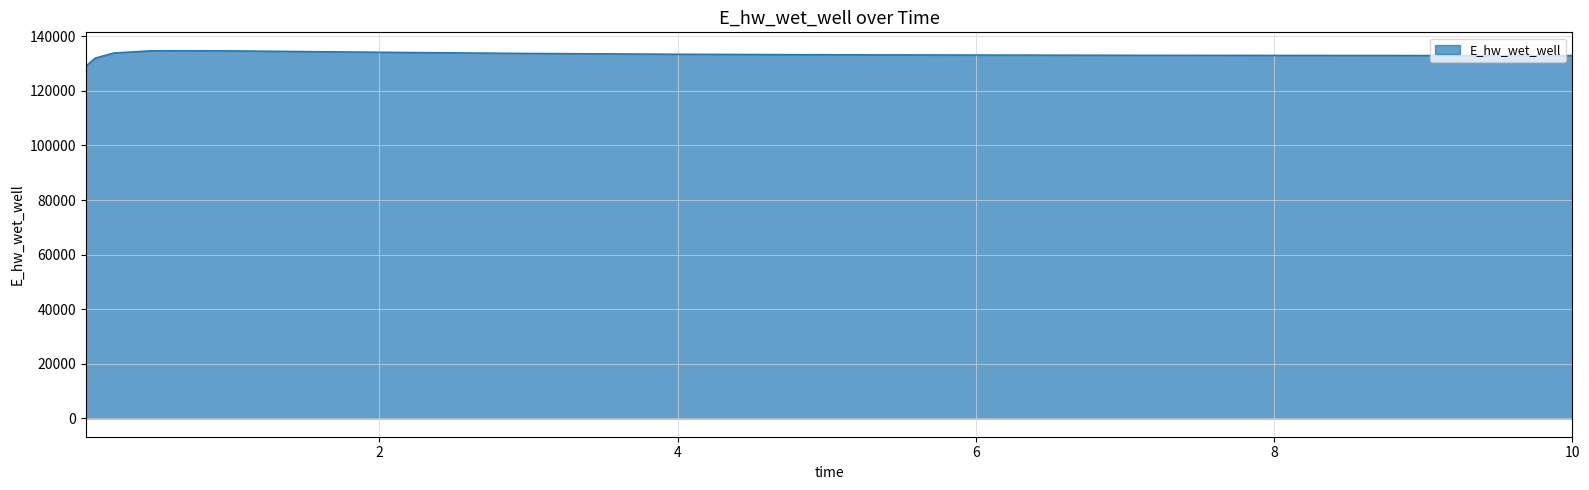

What is the smallest value displayed?

129110.1